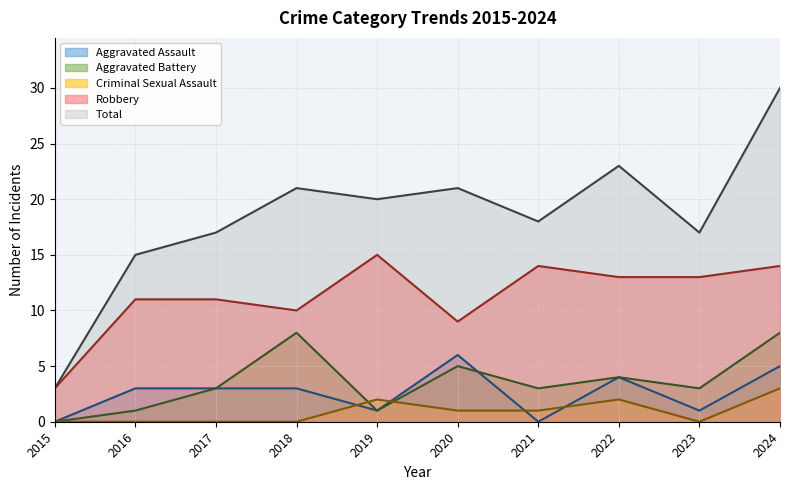

What are all the series names shown in the legend?

Aggravated Assault, Aggravated Battery, Criminal Sexual Assault, Robbery, Total